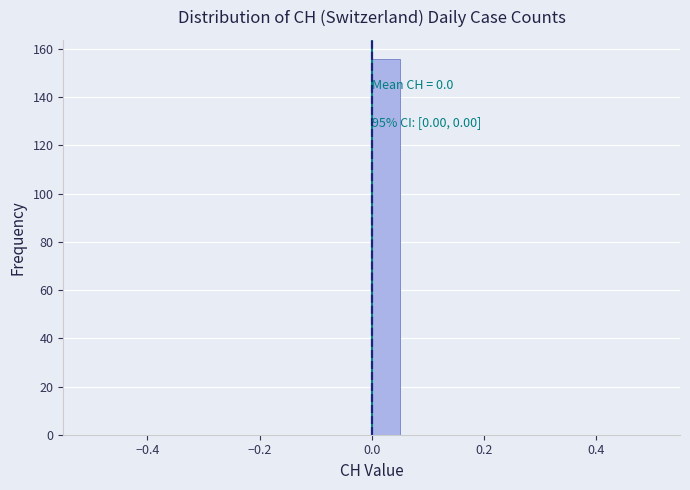

Around what value on the x-axis is the tallest bar? Give the approximate position of its centre, as read against the axis.

0.02